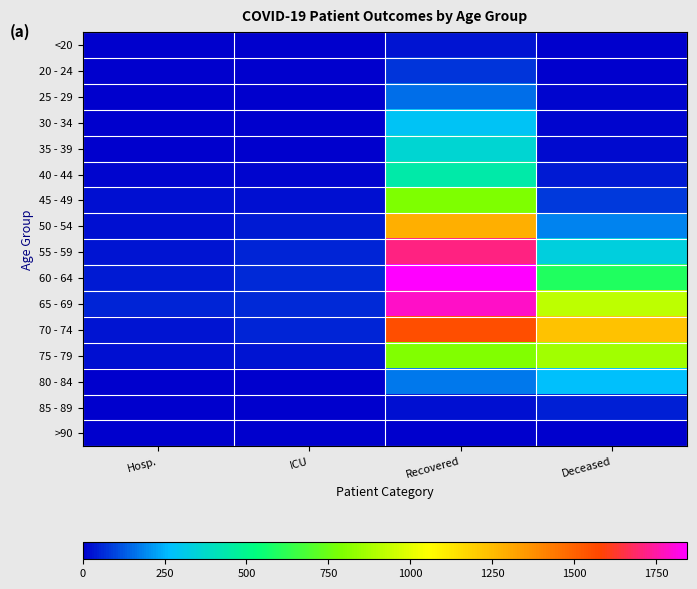

Which series has the widest spread of values?

60 - 64